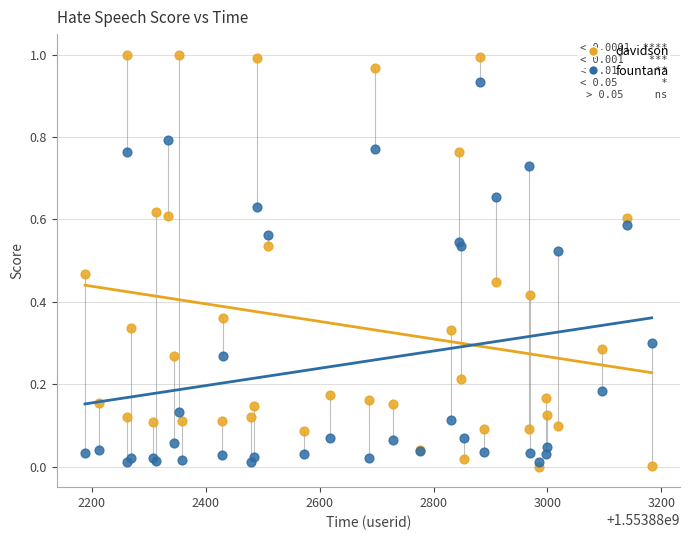

What are all the series names shown in the legend?

davidson, fountana